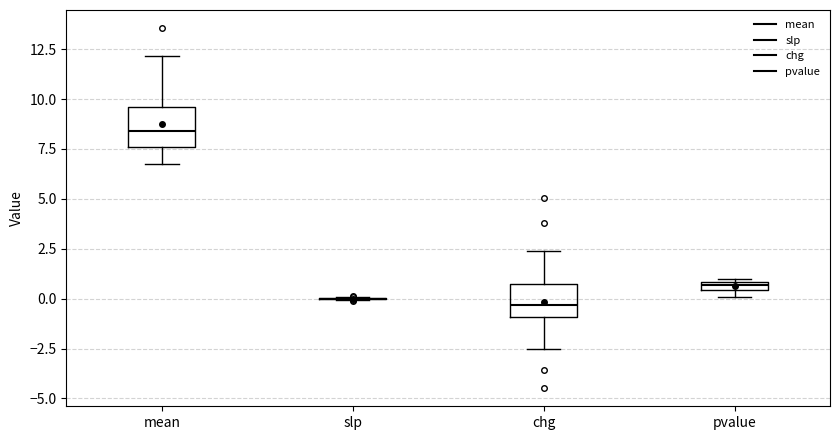

Where does the median line of the box for mean sit on the y-axis? The values are not printed on the chart, so give them approximately, as read against the axis.

8.5